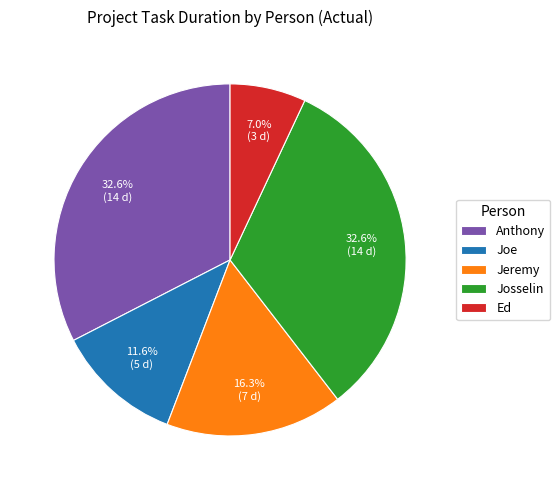

What is the smallest slice in the pie chart?

Ed